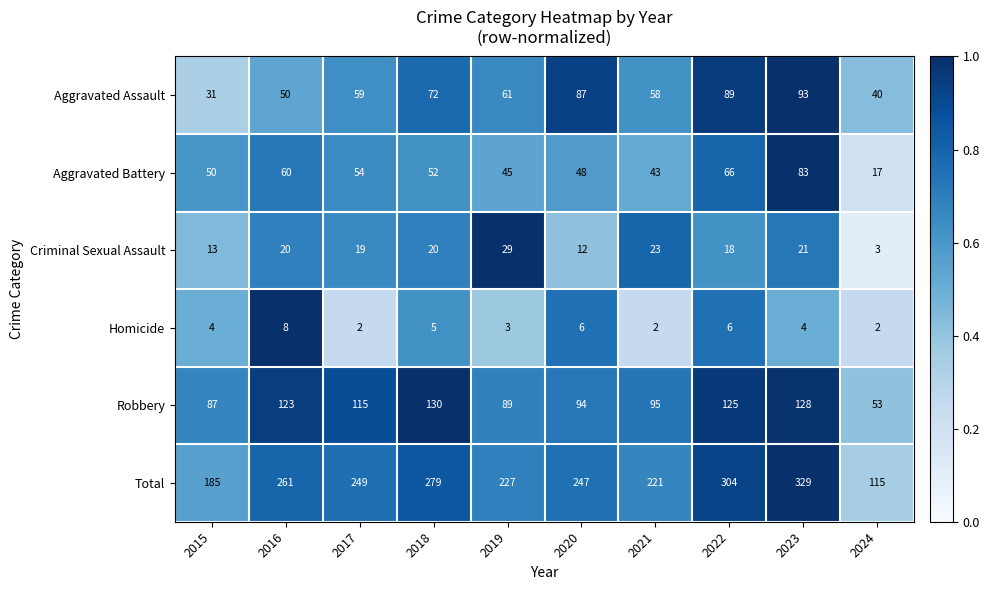

True or false: Criminal Sexual Assault has a value of 8 at 2020.

False